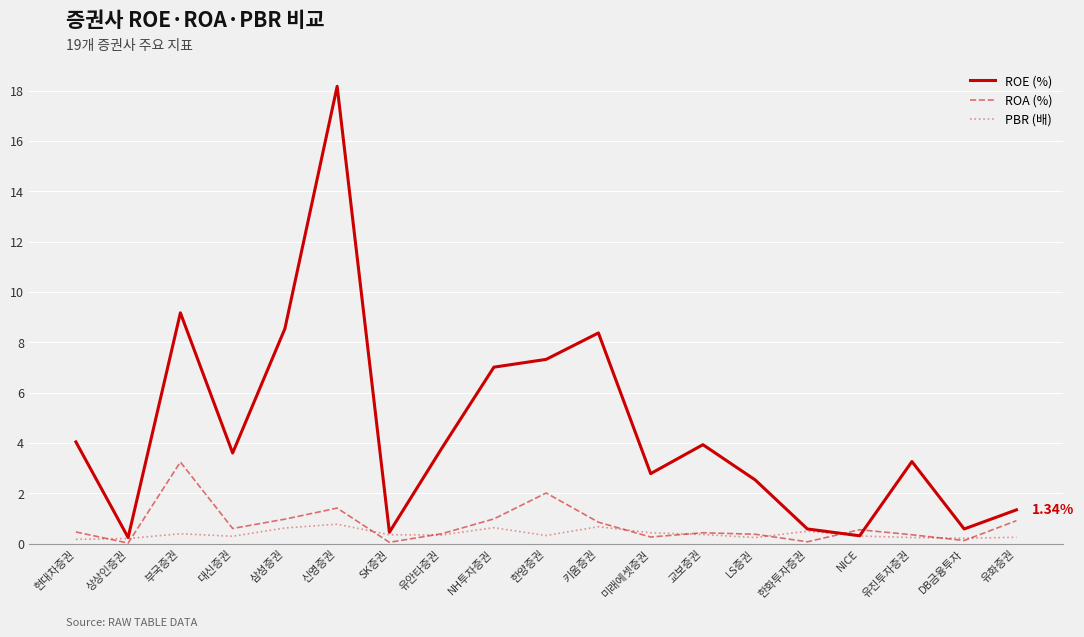

Which category has the highest value across all series?

신영증권